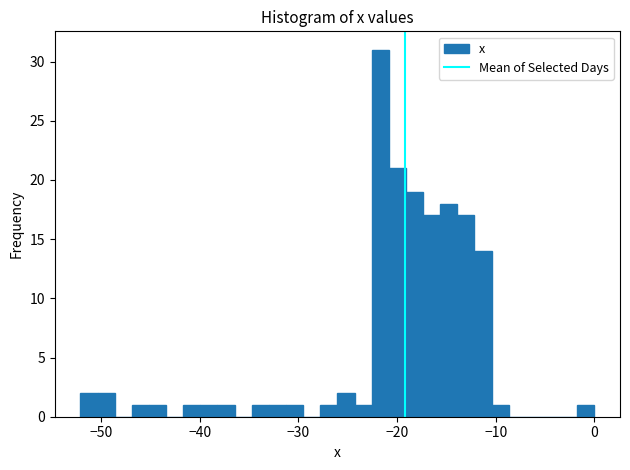

Around what value on the x-axis is the tallest bar? Give the approximate position of its centre, as read against the axis.

-22